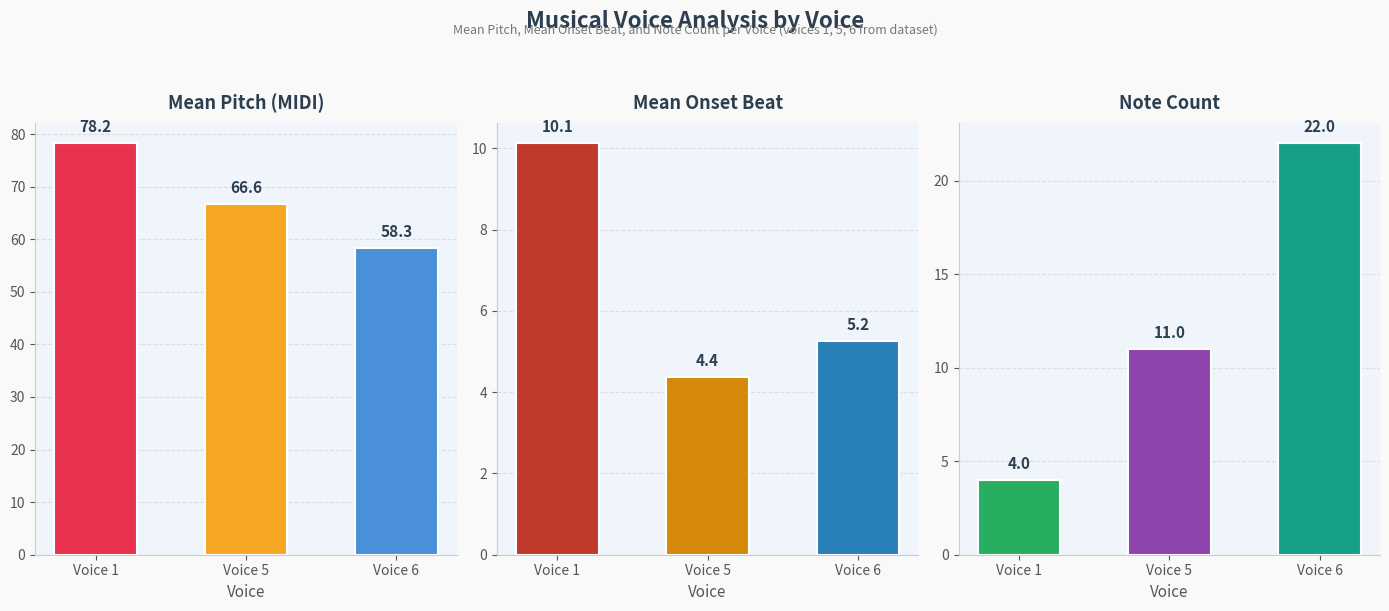

How many Note Count values are between 4 and 22?

3